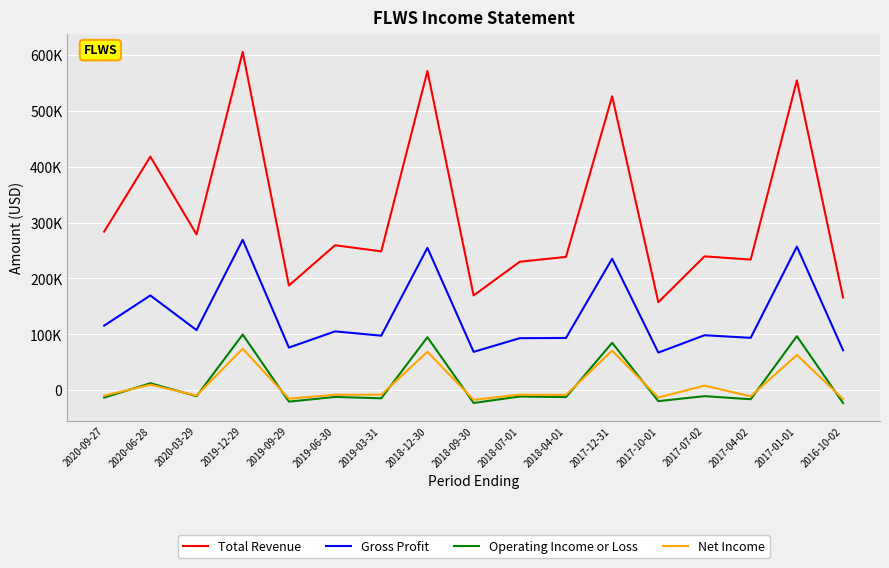

At how many categories does at least one series exceed 228367?

13